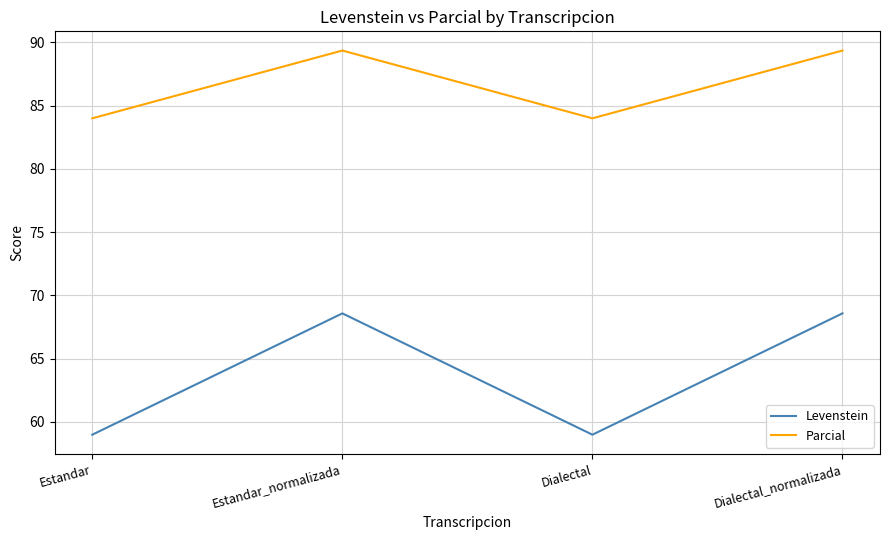

What is the spread (max minus min) of values at Estandar_normalizada?

20.8